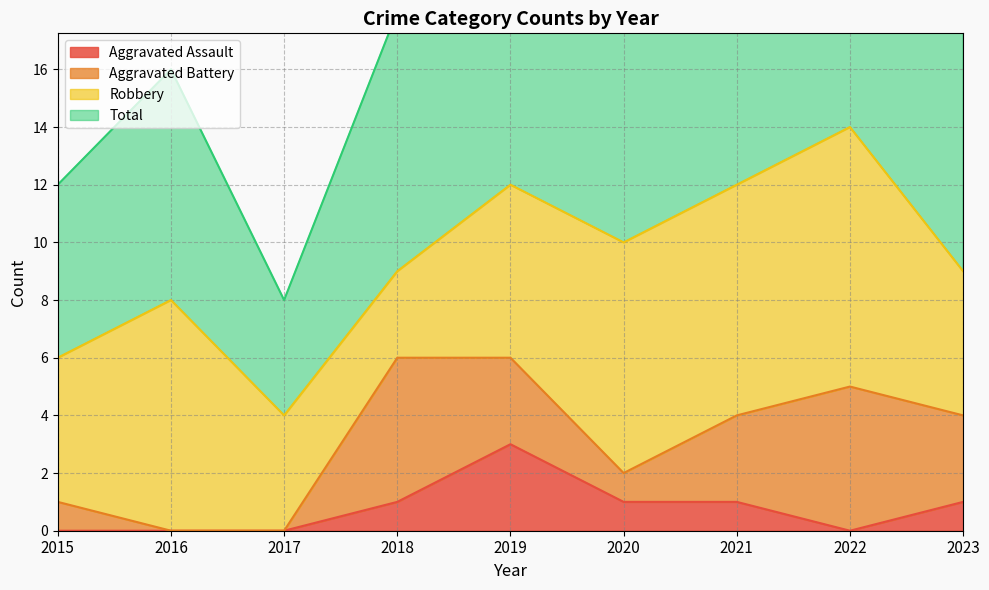

The Aggravated Assault series shows 1 at 2021. True or false?

True